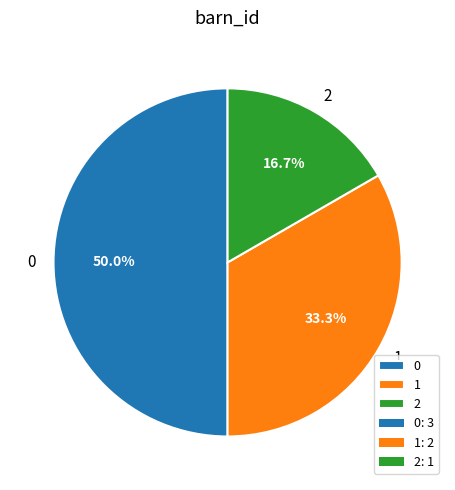

What percentage is the 2 slice, to the nearest percent?

17%